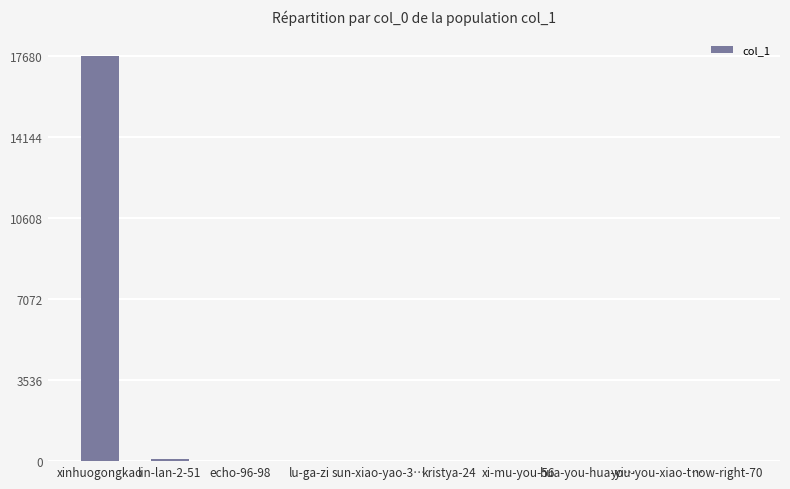

How many distinct data groups are displayed?

1